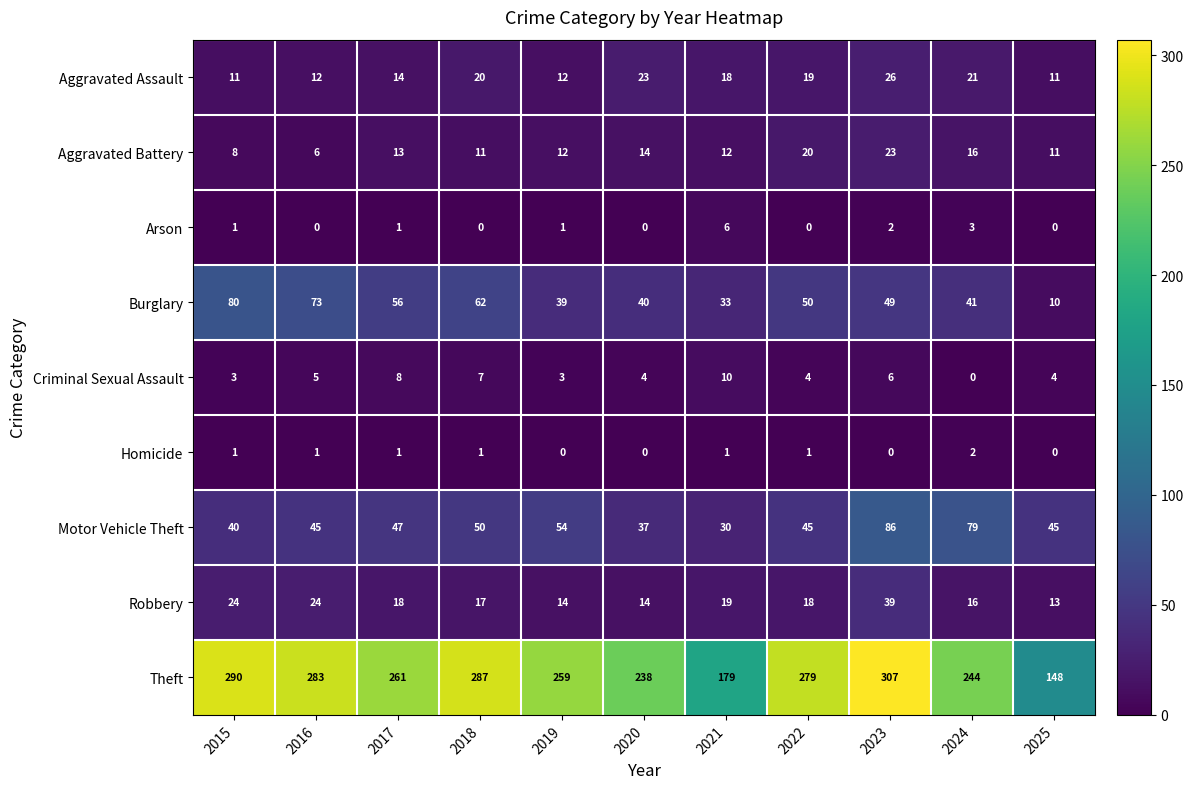

What is the difference between the highest and lowest values at 2018?

287